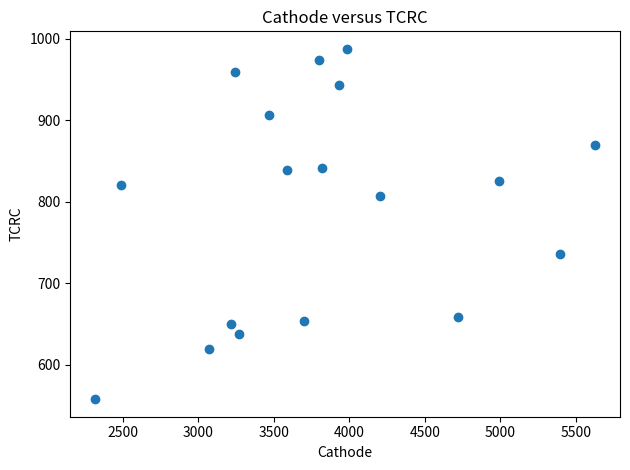

What is the range of Y values (max minus min)?

429.5